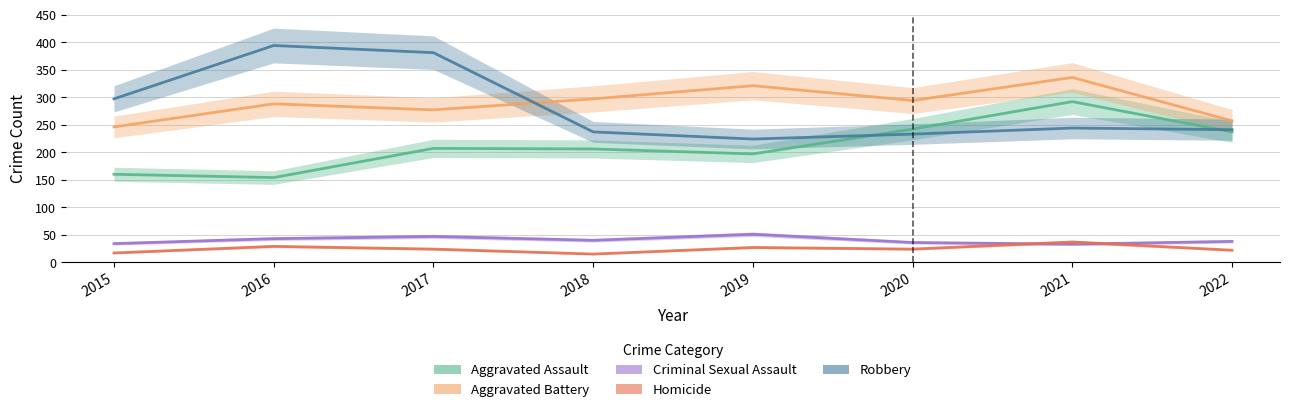

At which label does Robbery first exceed 244?

2015